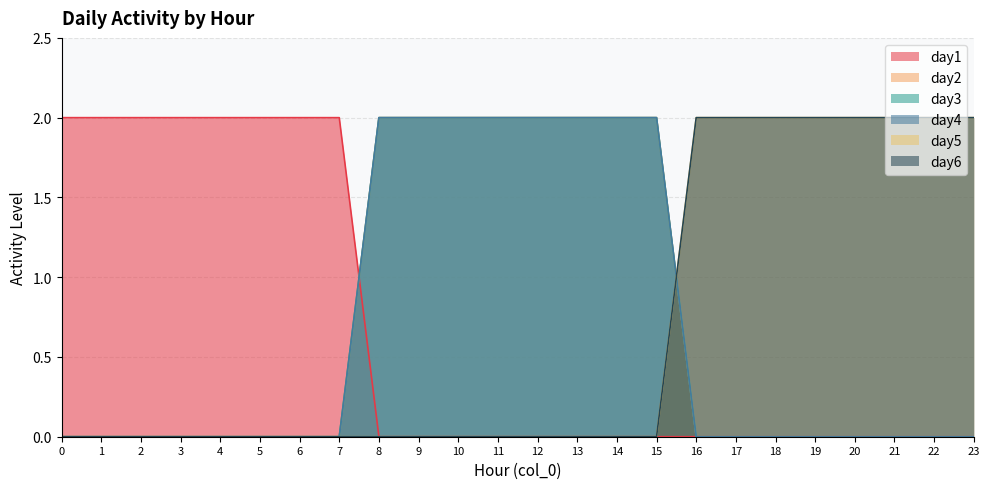

Rank the series by their maximum value, from lowest to highest.

day1, day2, day3, day4, day5, day6